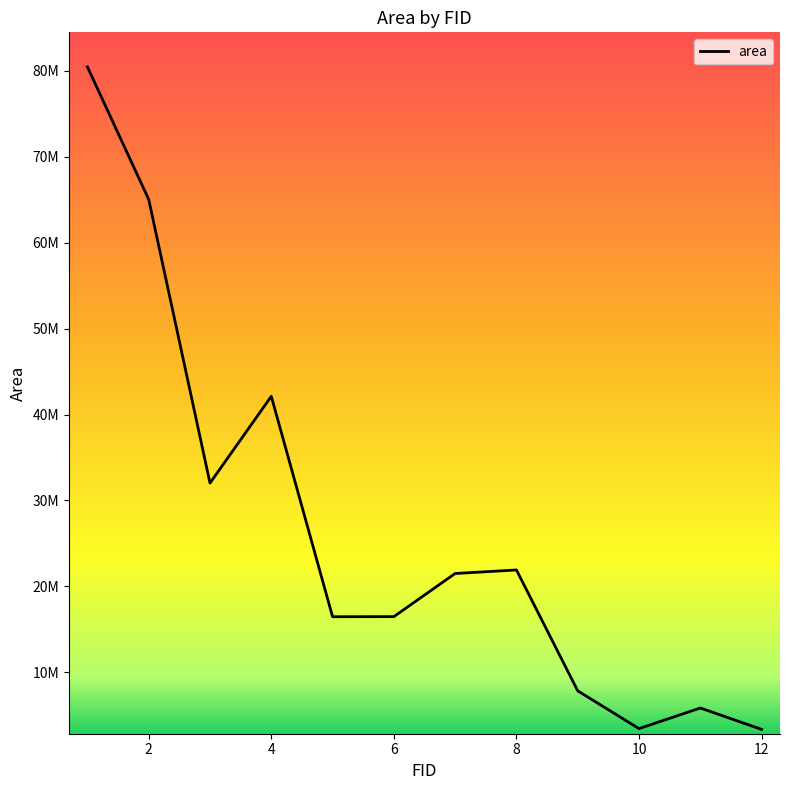

What is the sum of all values?

316487702.9